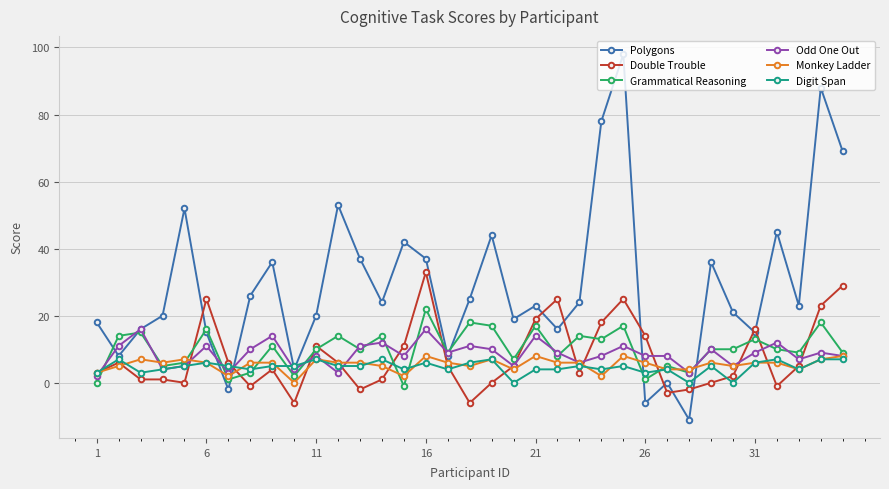

What is the sum of all Odd One Out values?

300